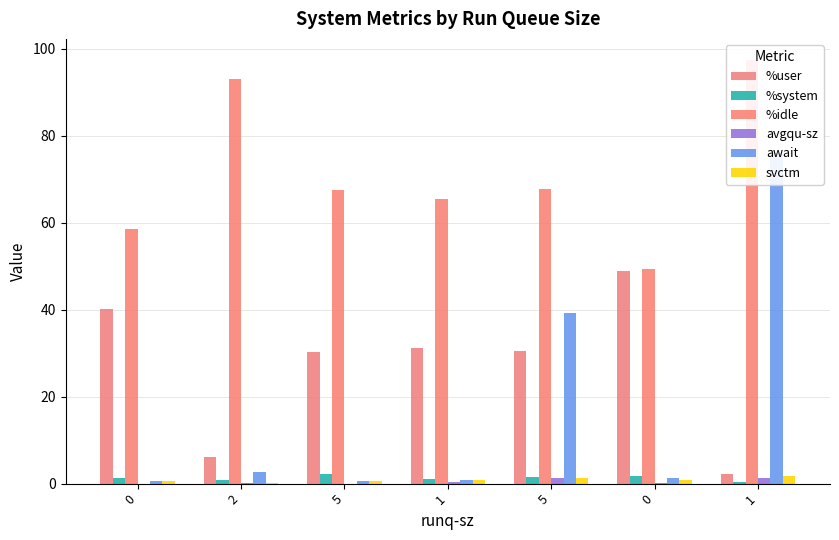

List the series in order of their peak value, highest first.

%idle, await, %user, %system, svctm, avgqu-sz